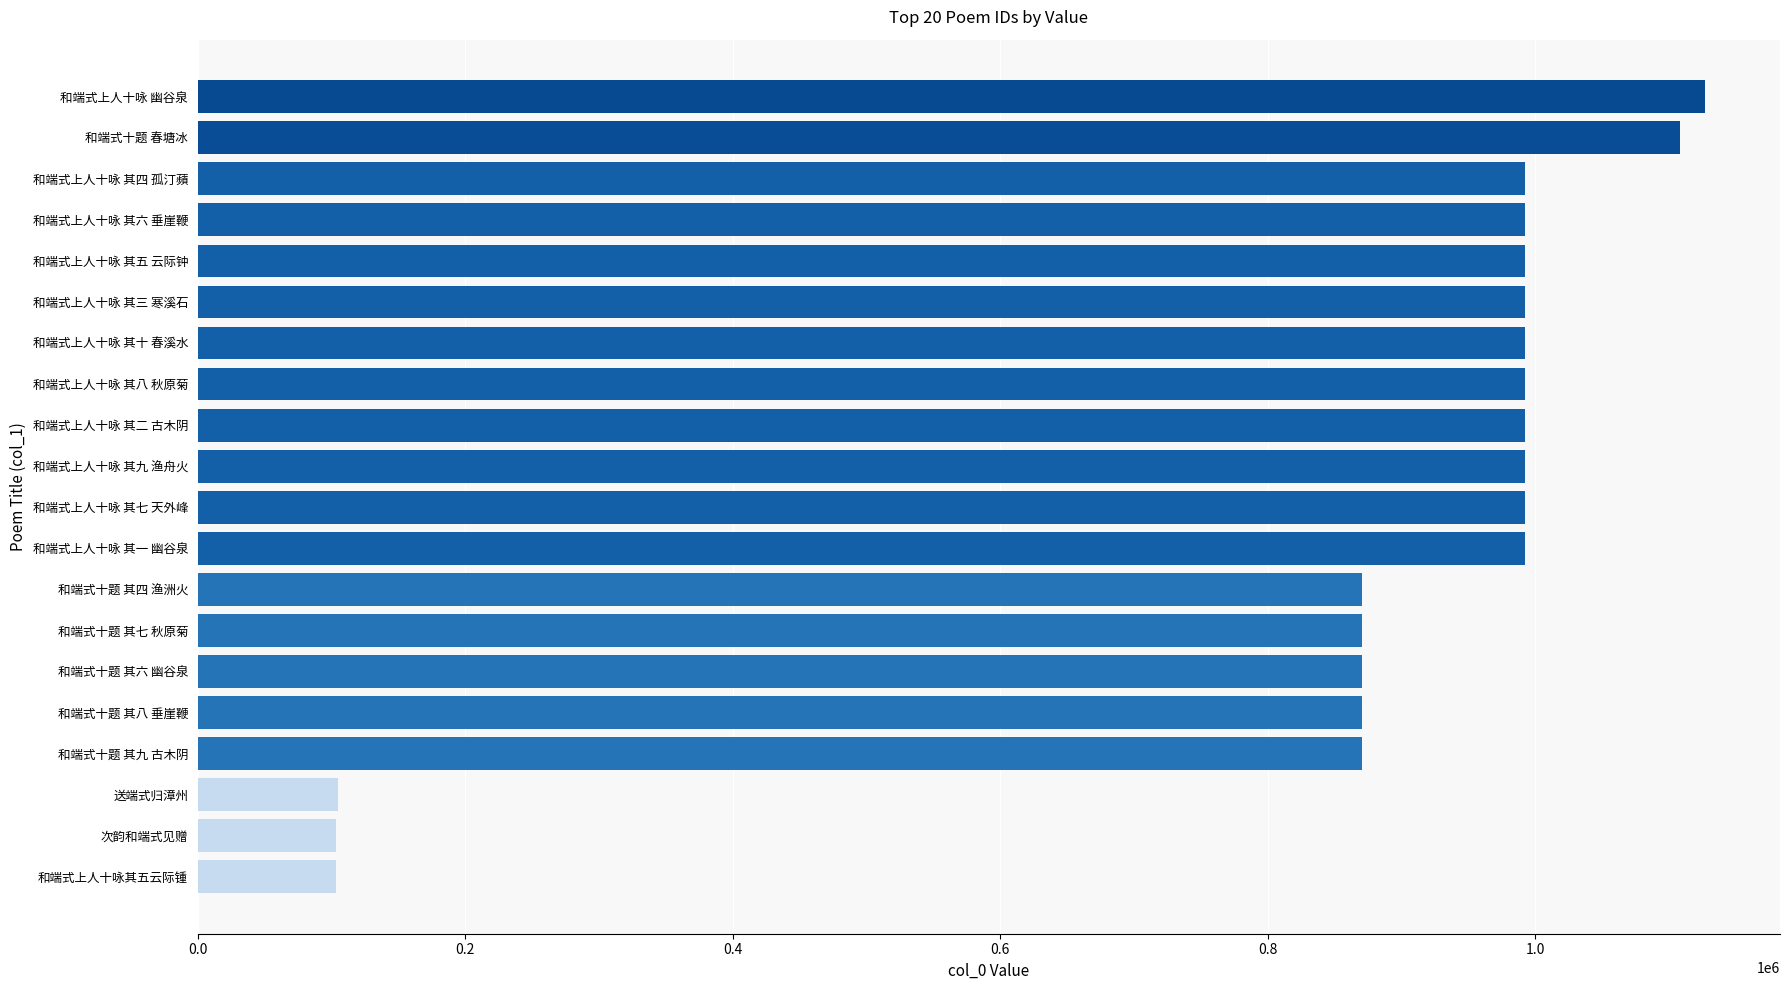

At which category does the chart reach its peak across all series?

和端式上人十咏 幽谷泉